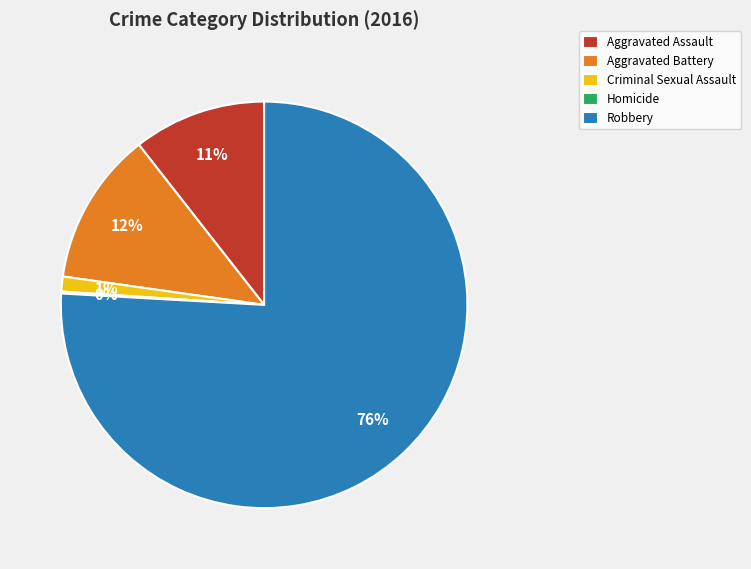

To the nearest percent, what is the average slice percentage?

20%